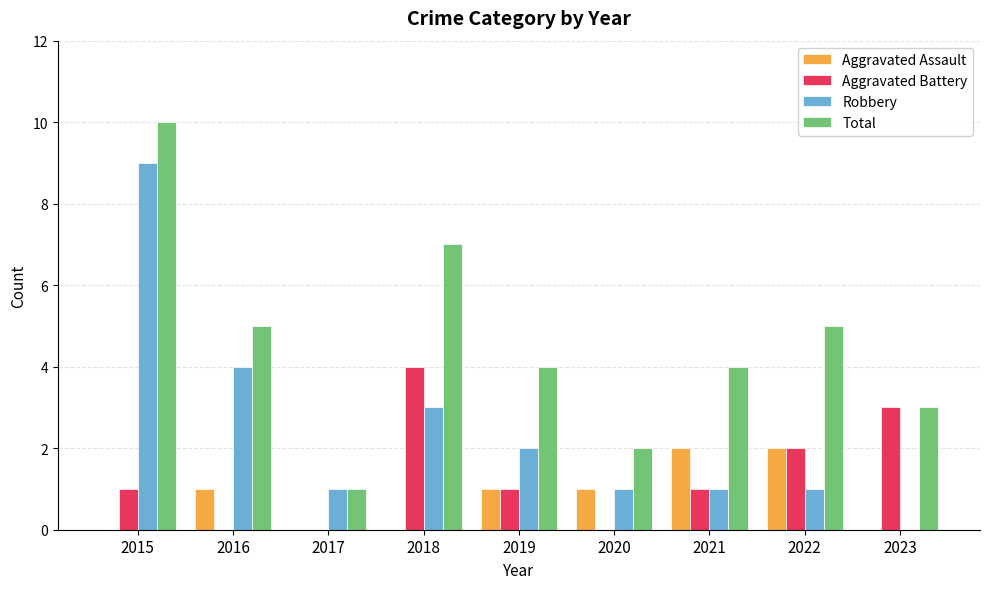

Reading left to right, list all the values displayed in this chart.

Aggravated Assault: 2015=0	2016=1	2017=0	2018=0	2019=1	2020=1	2021=2	2022=2	2023=0
Aggravated Battery: 2015=1	2016=0	2017=0	2018=4	2019=1	2020=0	2021=1	2022=2	2023=3
Robbery: 2015=9	2016=4	2017=1	2018=3	2019=2	2020=1	2021=1	2022=1	2023=0
Total: 2015=10	2016=5	2017=1	2018=7	2019=4	2020=2	2021=4	2022=5	2023=3